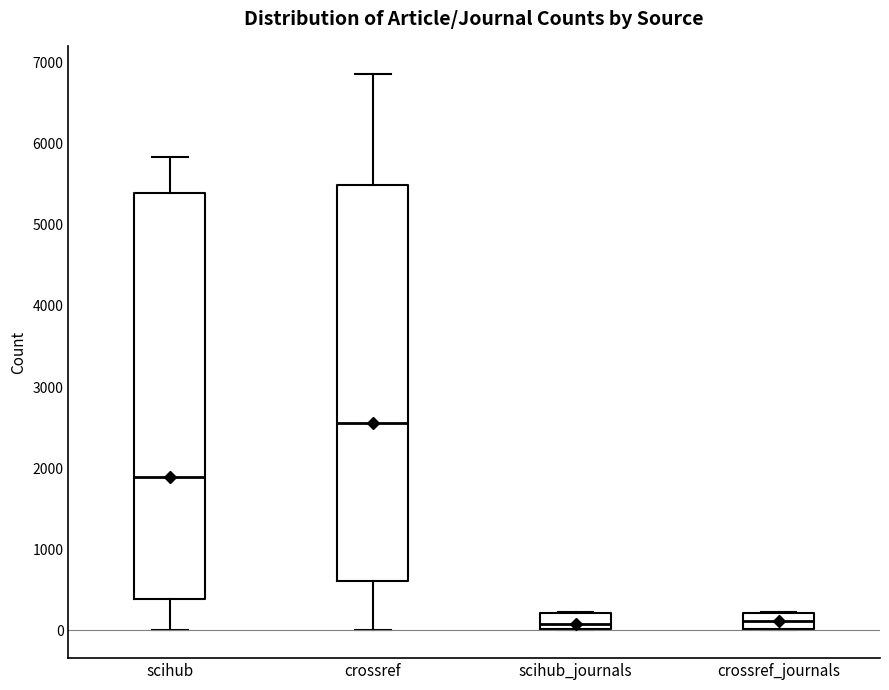

Where does the upper whisker of the box for crossref end on the y-axis? The values are not printed on the chart, so give them approximately, as read against the axis.

6900